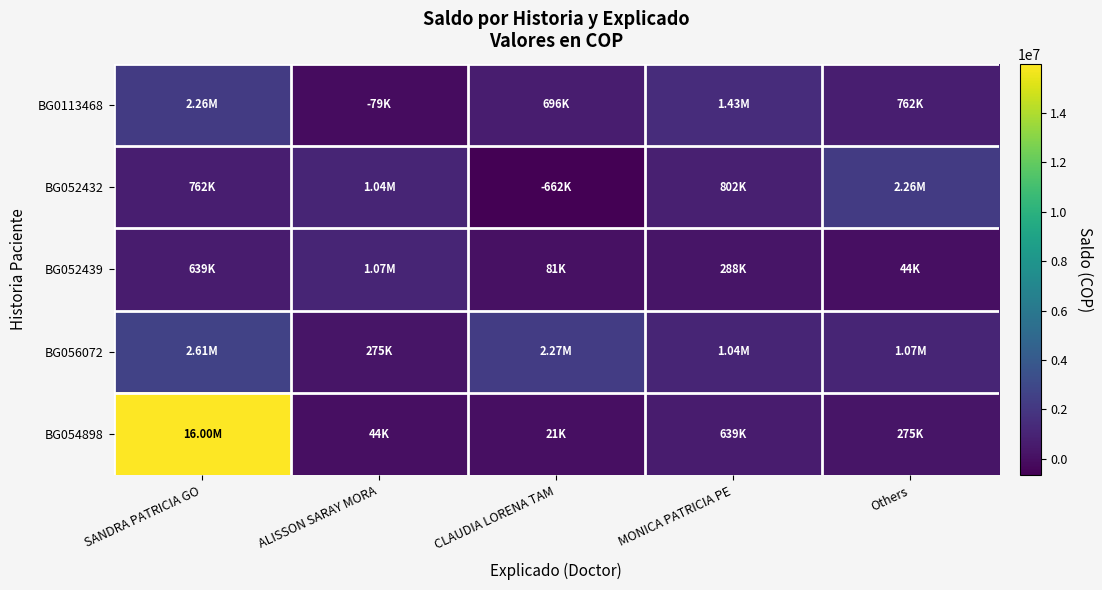

How many series are shown in this chart?

5